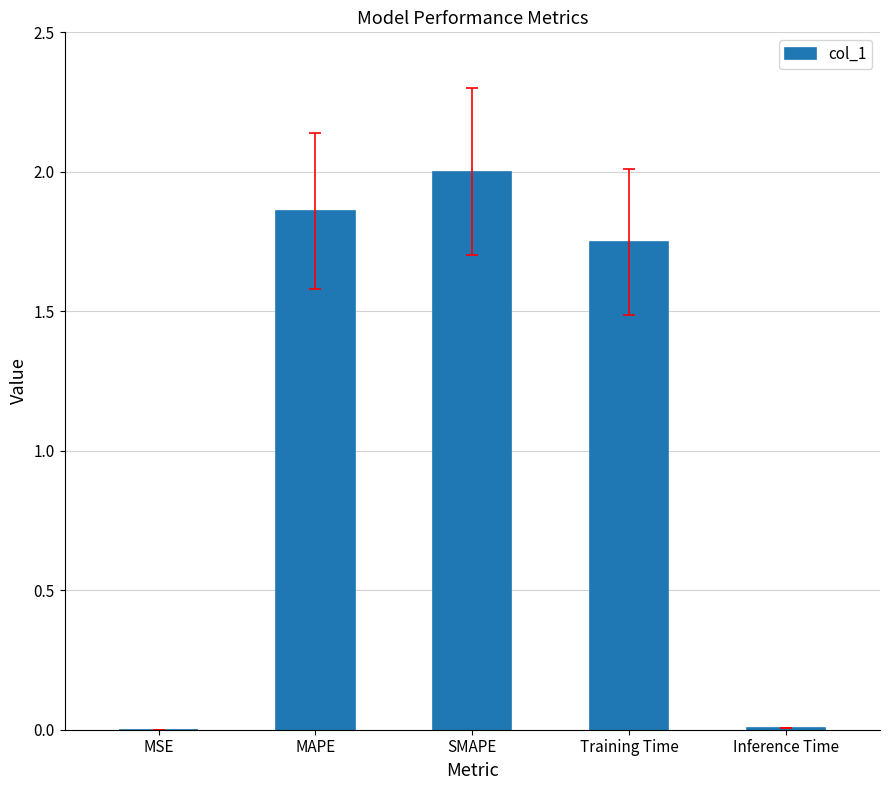

Where does the data first go above 1?

MAPE